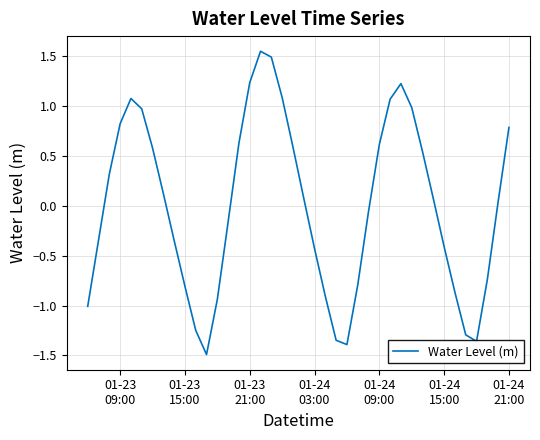

What is the smallest value displayed?

-1.5